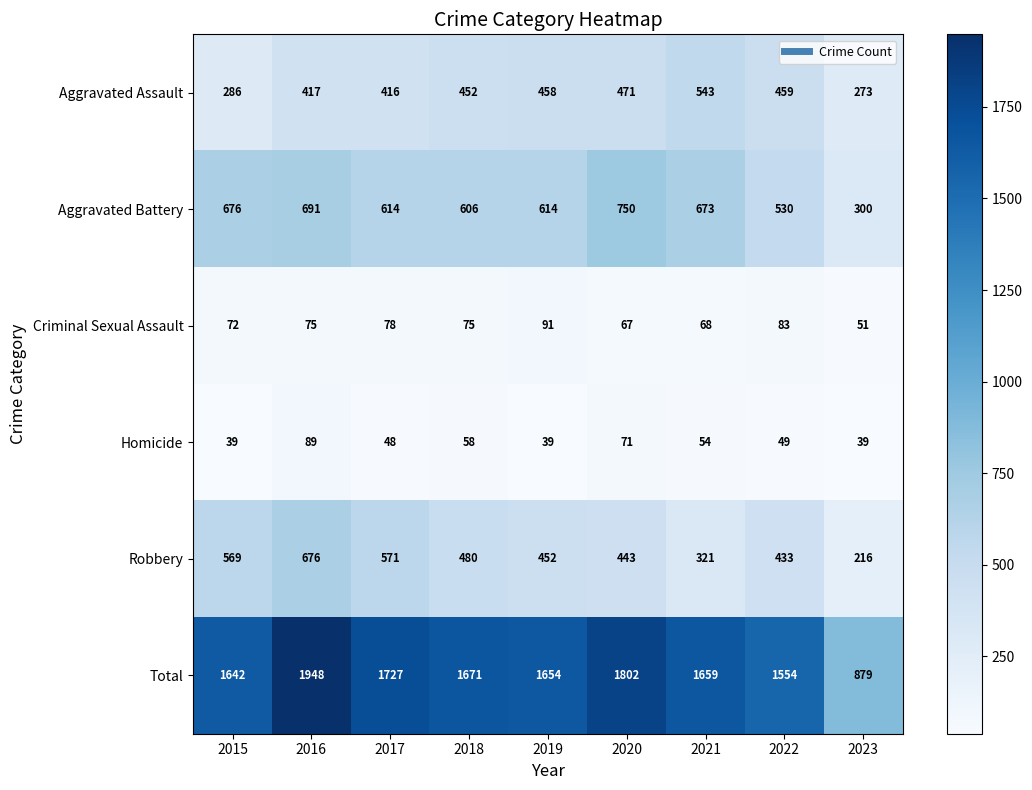

What is the difference between the maximum and minimum values in the Homicide series?

50